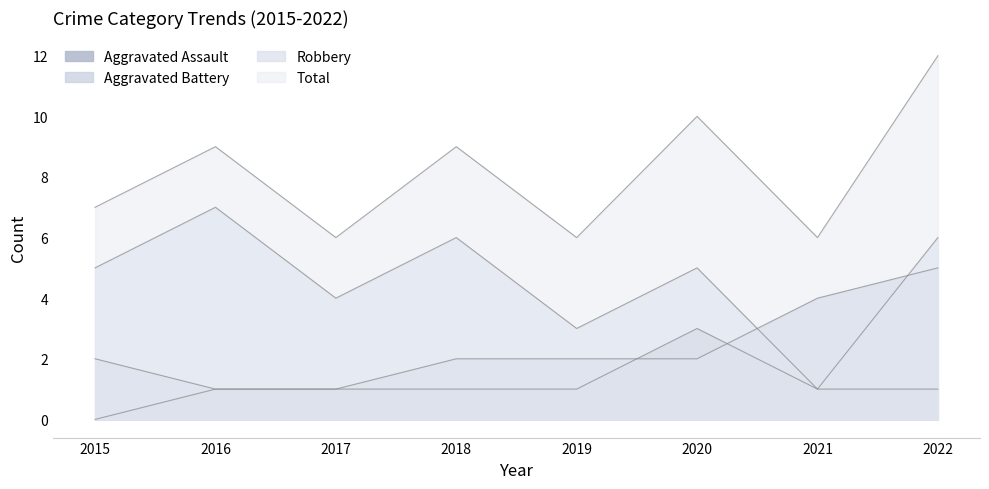

At which category does Robbery reach its first local peak?

2016